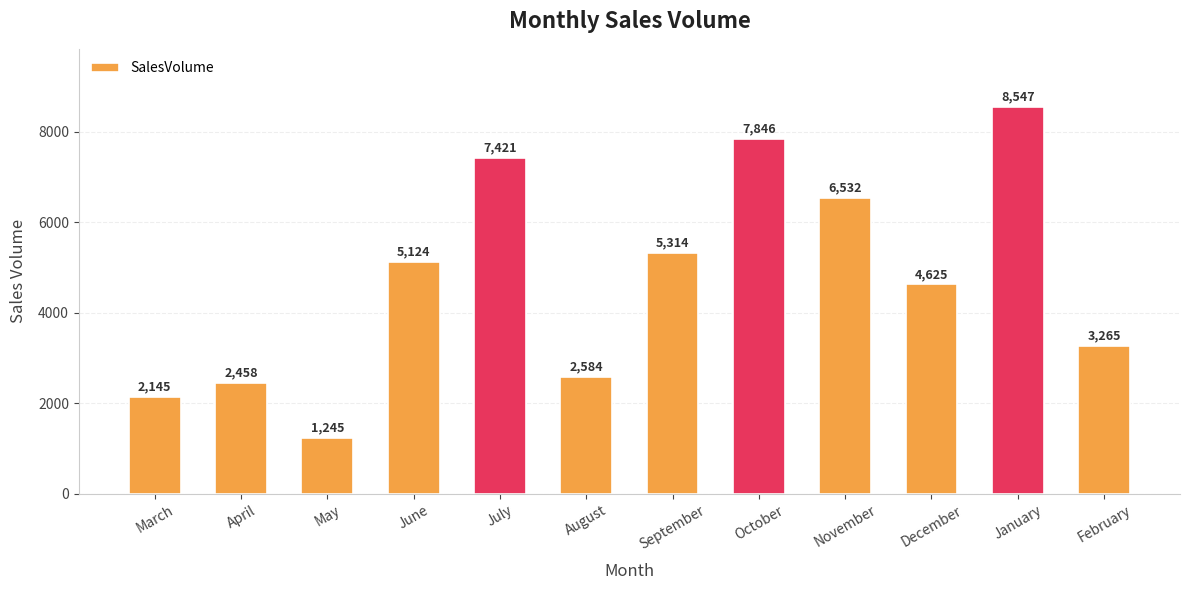

List the labels in order of value, smallest first.

May, March, April, August, February, December, June, September, November, July, October, January